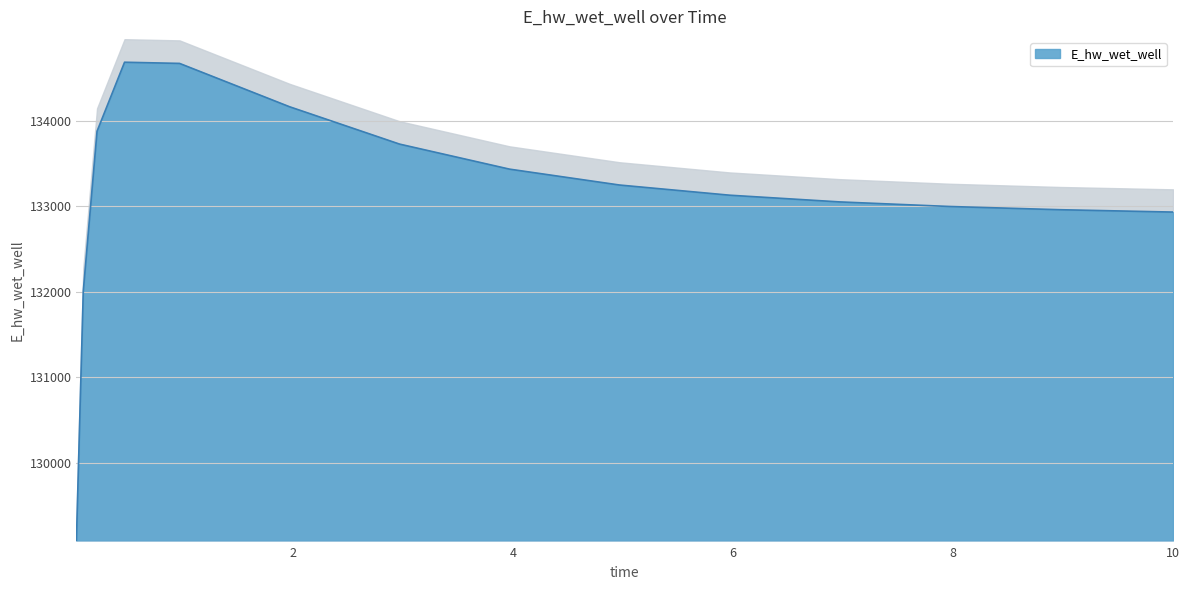

Rank the categories by value from lowest to highest.

0.03125, 0.09375, 10.0, 9.96875, 8.96875, 7.96875, 6.96875, 5.96875, 4.96875, 3.96875, 2.96875, 0.21875, 1.96875, 0.96875, 0.46875